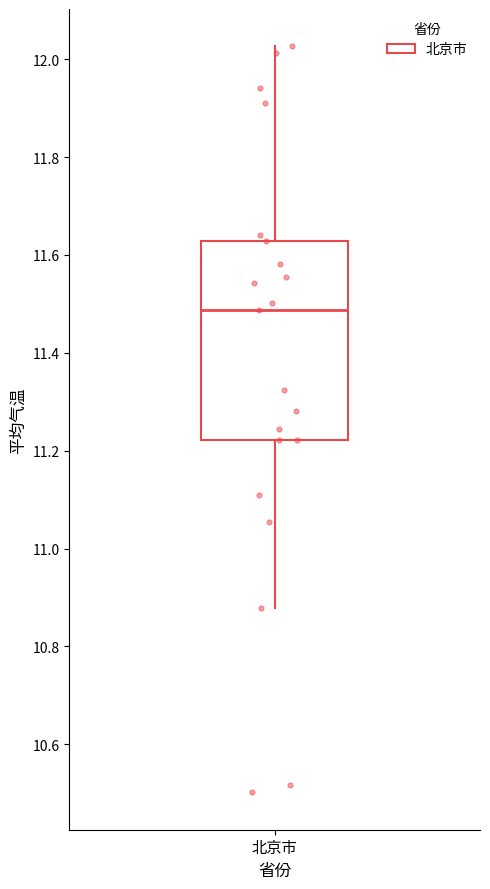

Where is the lower edge of the box for 北京市 on the y-axis? The values are not printed on the chart, so give them approximately, as read against the axis.

11.22